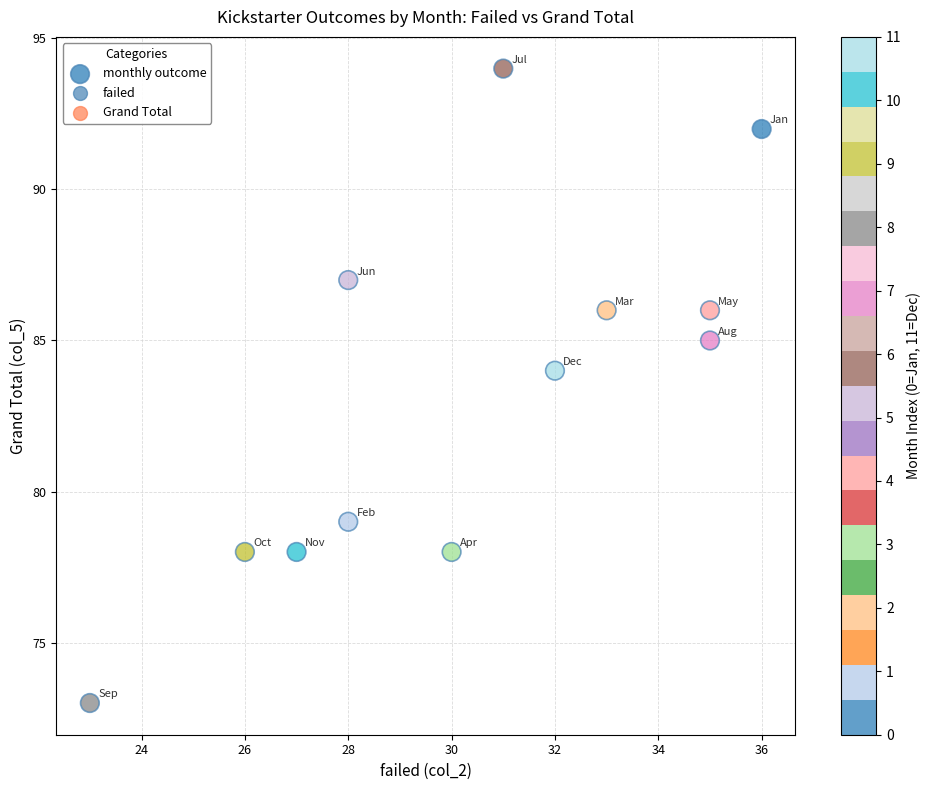

What is the average X value?

30